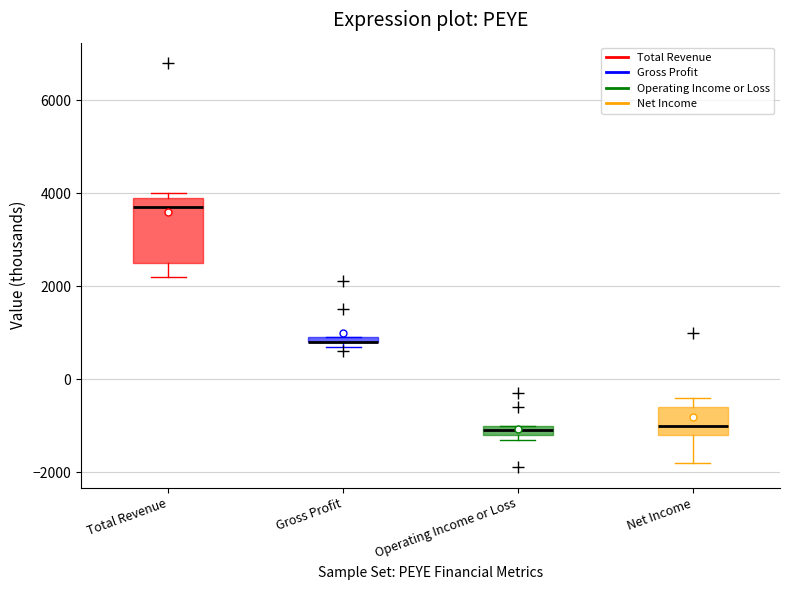

Which box is the tallest, from its lower edge to its upper edge?

Total Revenue